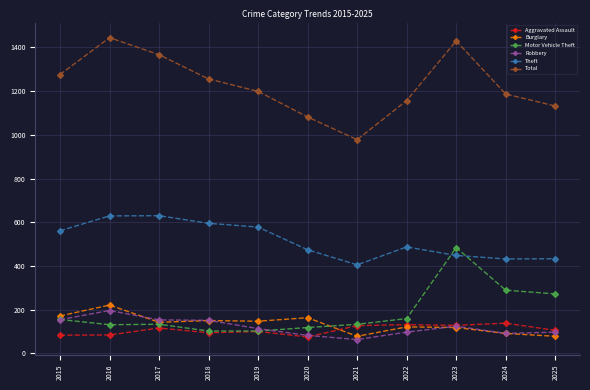

Does the chart have visible grid lines?

Yes